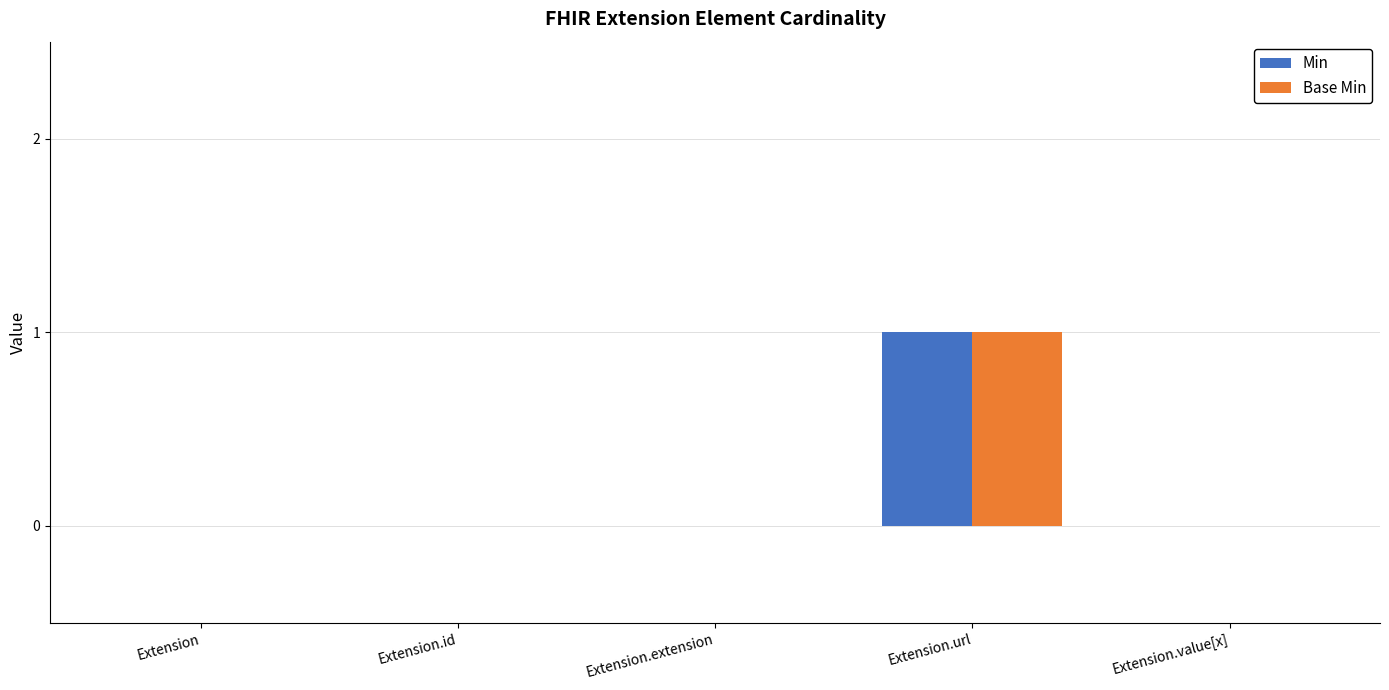

The Min series shows 0 at Extension.id. True or false?

True